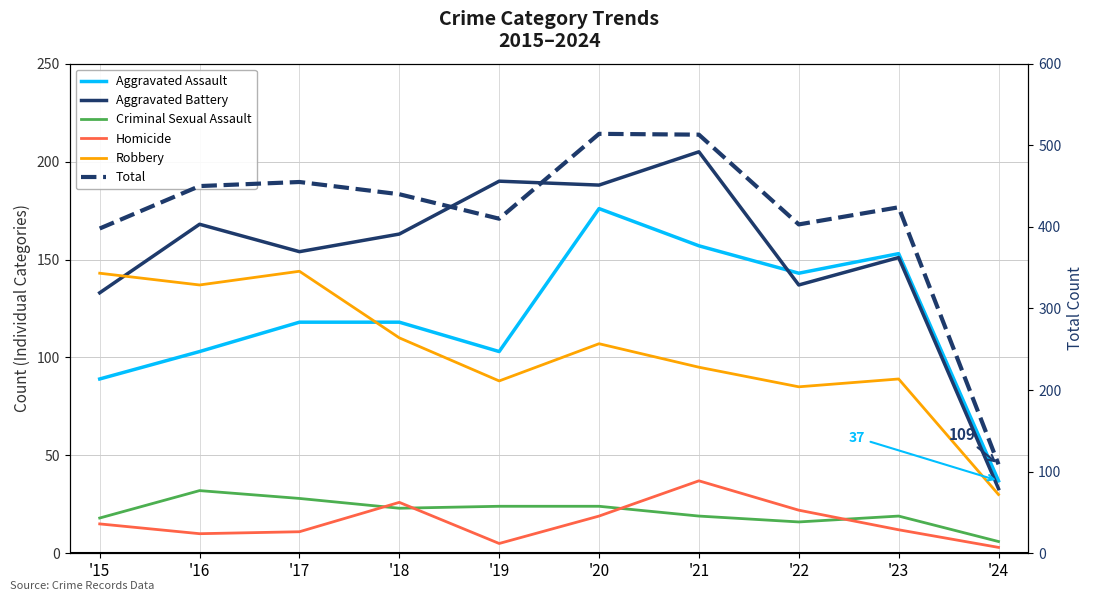

Reading right to left, extract all data points from this chart.

Aggravated Assault: '24=37	'23=153	'22=143	'21=157	'20=176	'19=103	'18=118	'17=118	'16=103	'15=89
Aggravated Battery: '24=33	'23=151	'22=137	'21=205	'20=188	'19=190	'18=163	'17=154	'16=168	'15=133
Criminal Sexual Assault: '24=6	'23=19	'22=16	'21=19	'20=24	'19=24	'18=23	'17=28	'16=32	'15=18
Homicide: '24=3	'23=12	'22=22	'21=37	'20=19	'19=5	'18=26	'17=11	'16=10	'15=15
Robbery: '24=30	'23=89	'22=85	'21=95	'20=107	'19=88	'18=110	'17=144	'16=137	'15=143
Total: '24=109	'23=424	'22=403	'21=513	'20=514	'19=410	'18=440	'17=455	'16=450	'15=398